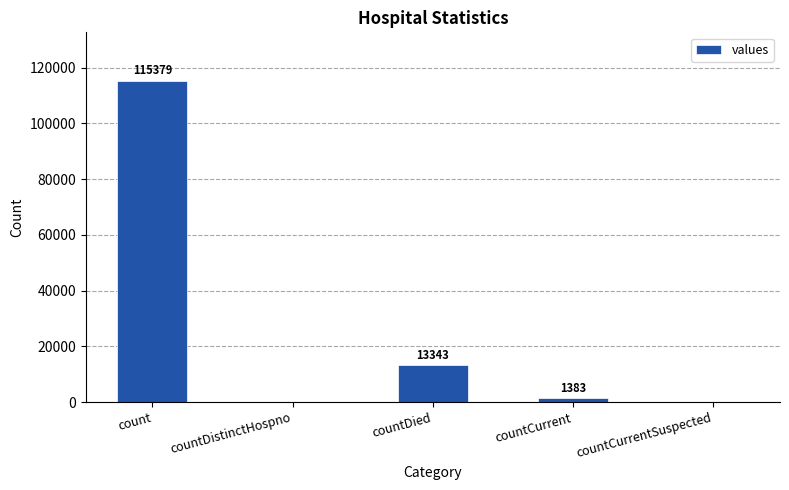

What is the change in value from countDistinctHospno to countDied?

+13343